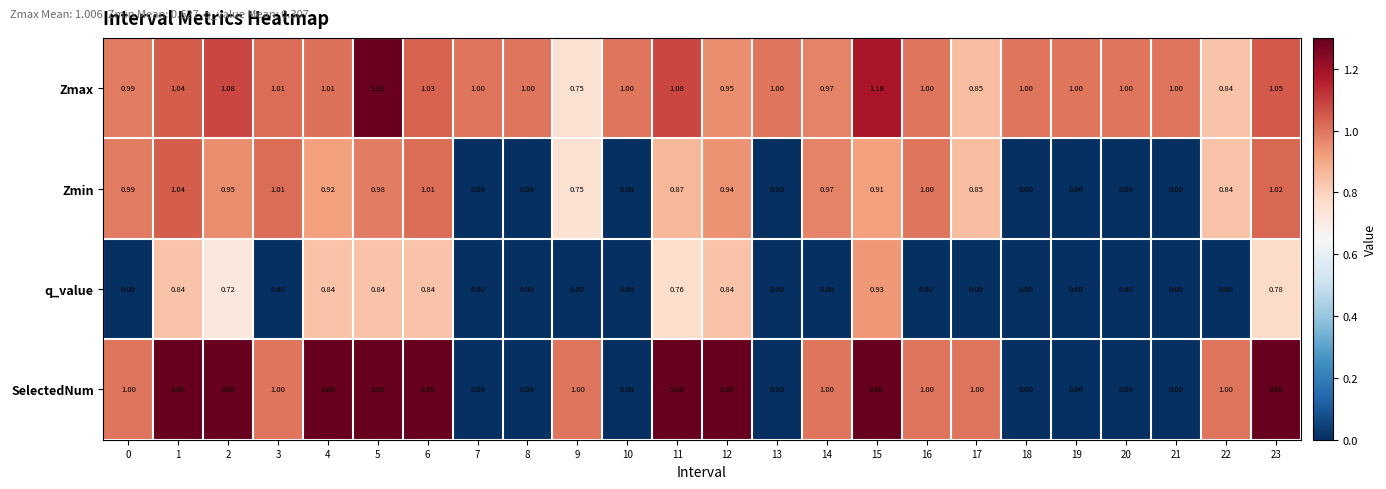

Is the value of SelectedNum at 16 greater than the value of Zmax at 0?

Yes